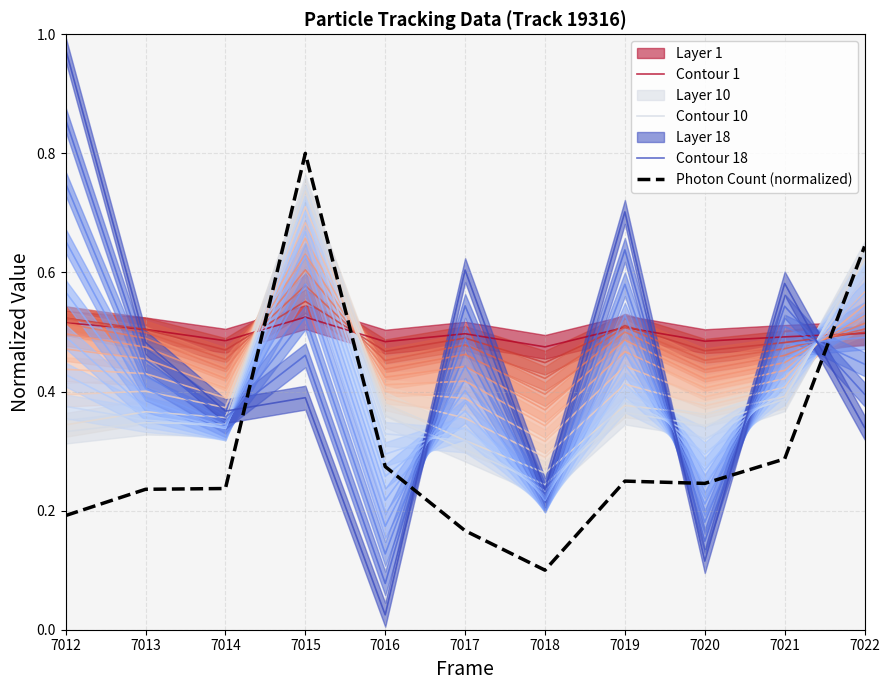

What is the difference between the second highest and second lowest values in the Contour 18 series?

0.6